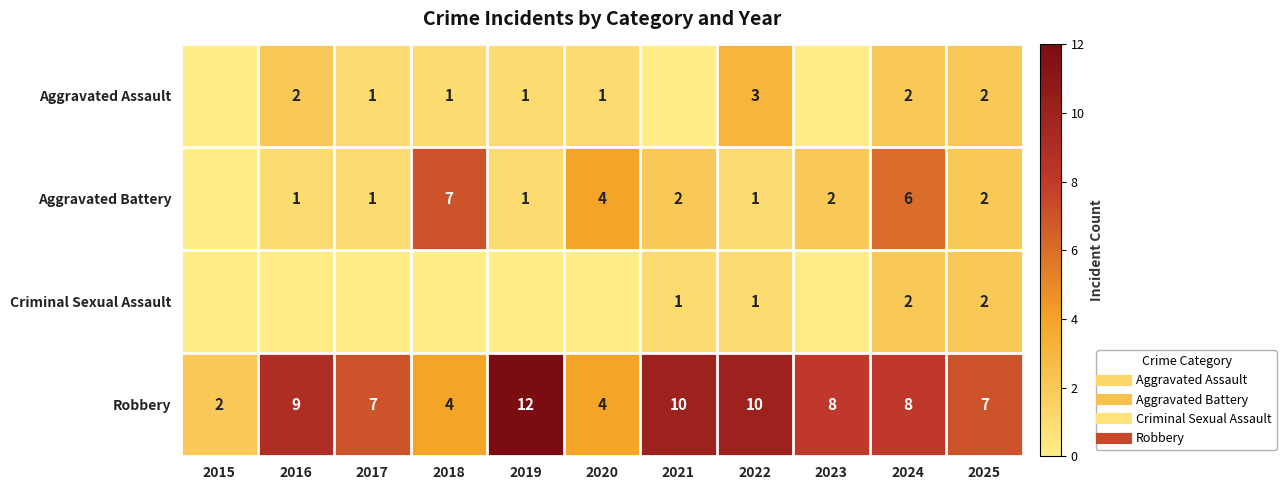

Rank the series by their maximum value, from highest to lowest.

Robbery, Aggravated Battery, Aggravated Assault, Criminal Sexual Assault